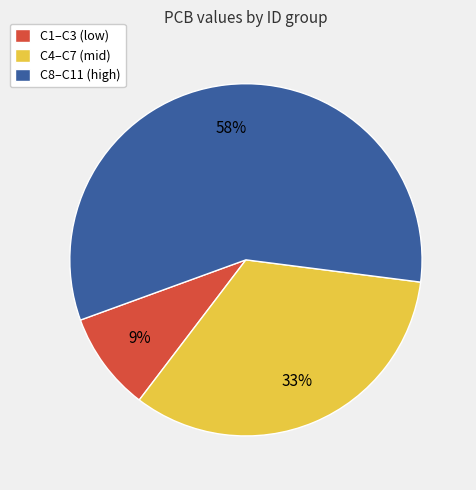

Approximately how many times larger is the value at C4–C7 (mid) compared to C1–C3 (low)?

3.7